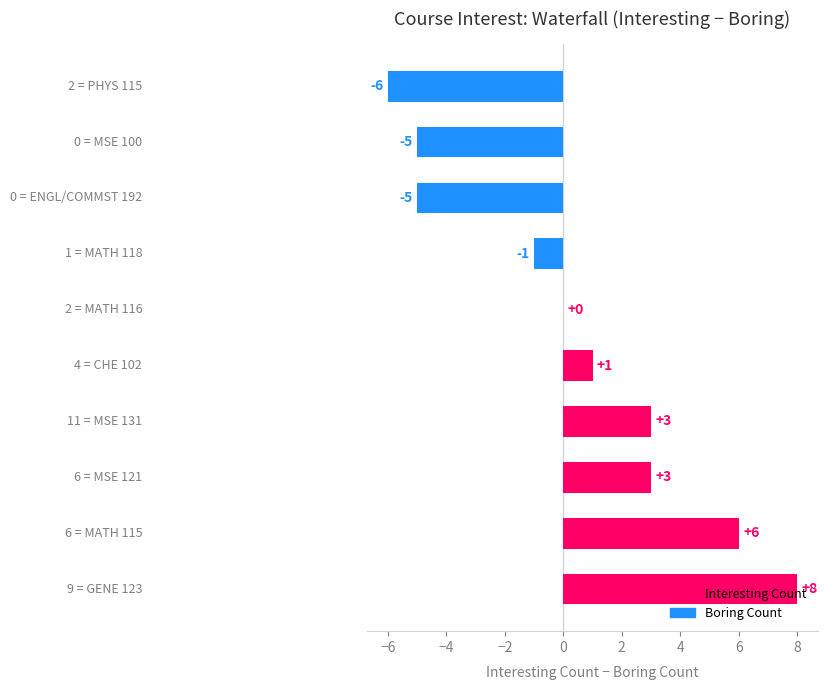

What is the greatest value displayed?

8